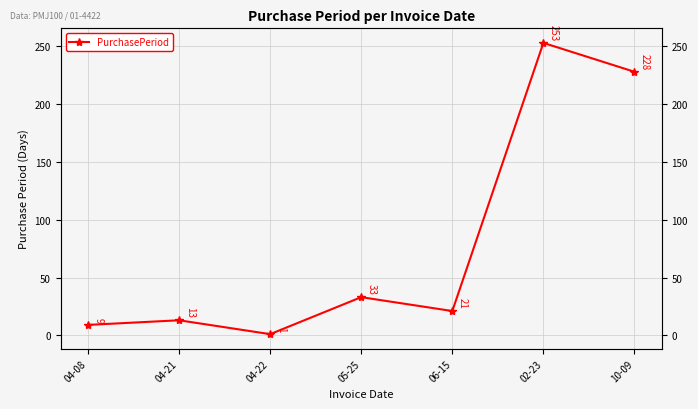

True or false: the data shows 5 at 04-21.

False